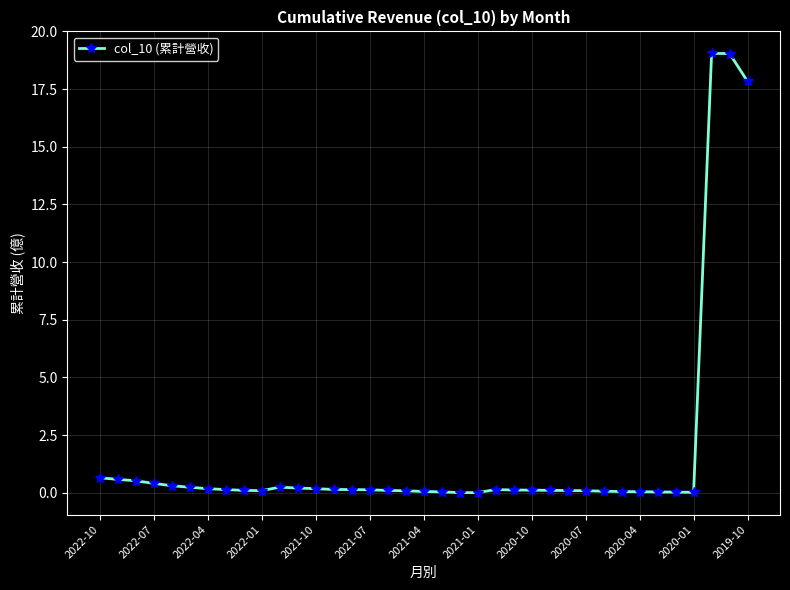

How many lines are shown in the chart?

1